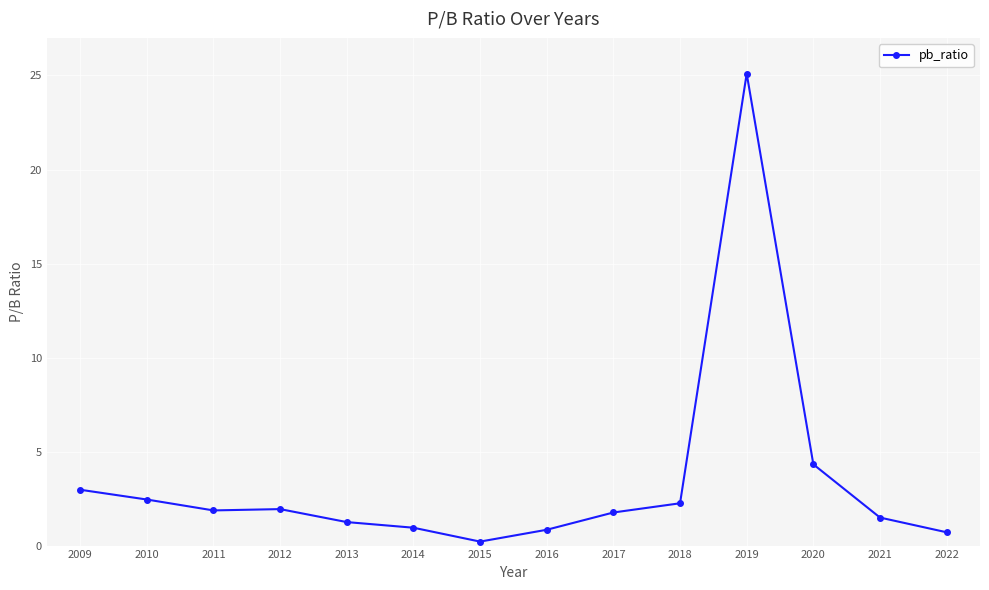

The chart shows a value of 4.3 at 2020. True or false?

True